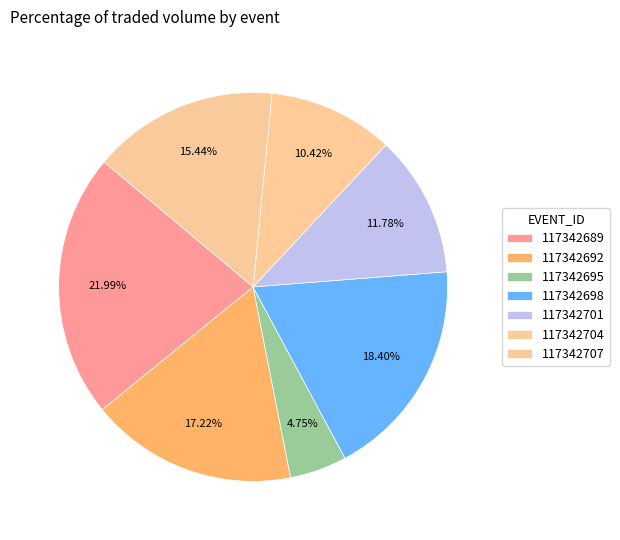

Does 117342704 represent more than half of the total?

No